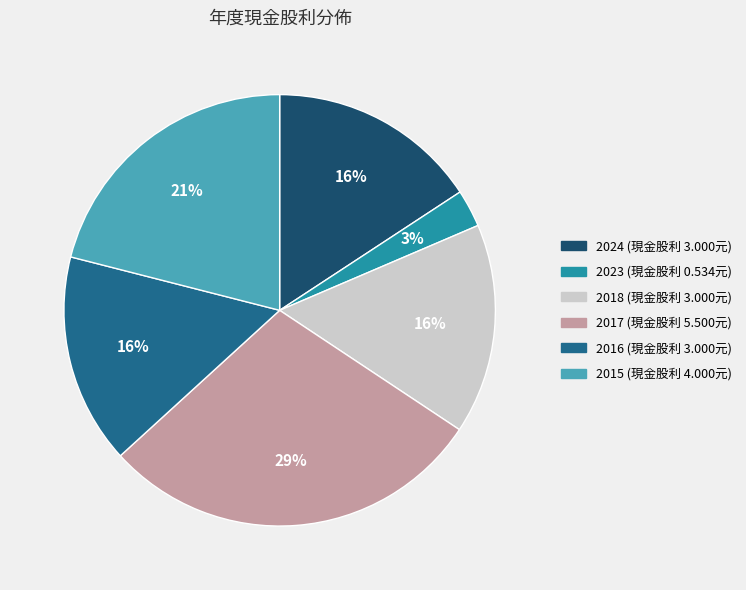

To the nearest percent, what is the average slice percentage?

17%